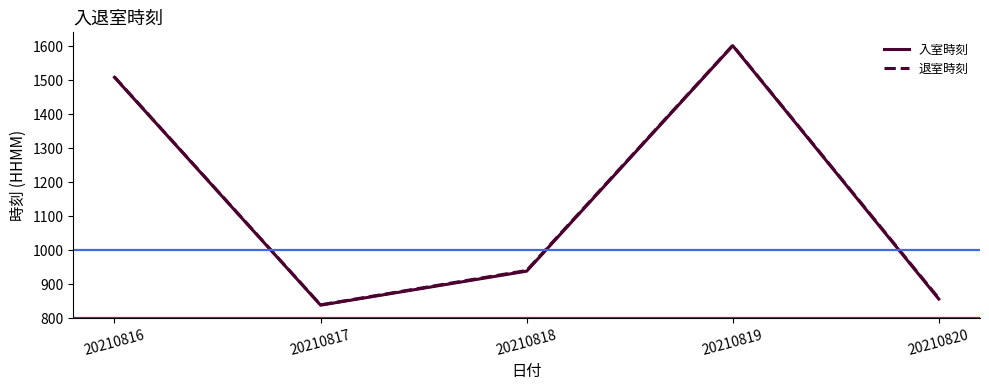

Is the value of 退室時刻 at 20210819 greater than the value of 入室時刻 at 20210816?

Yes